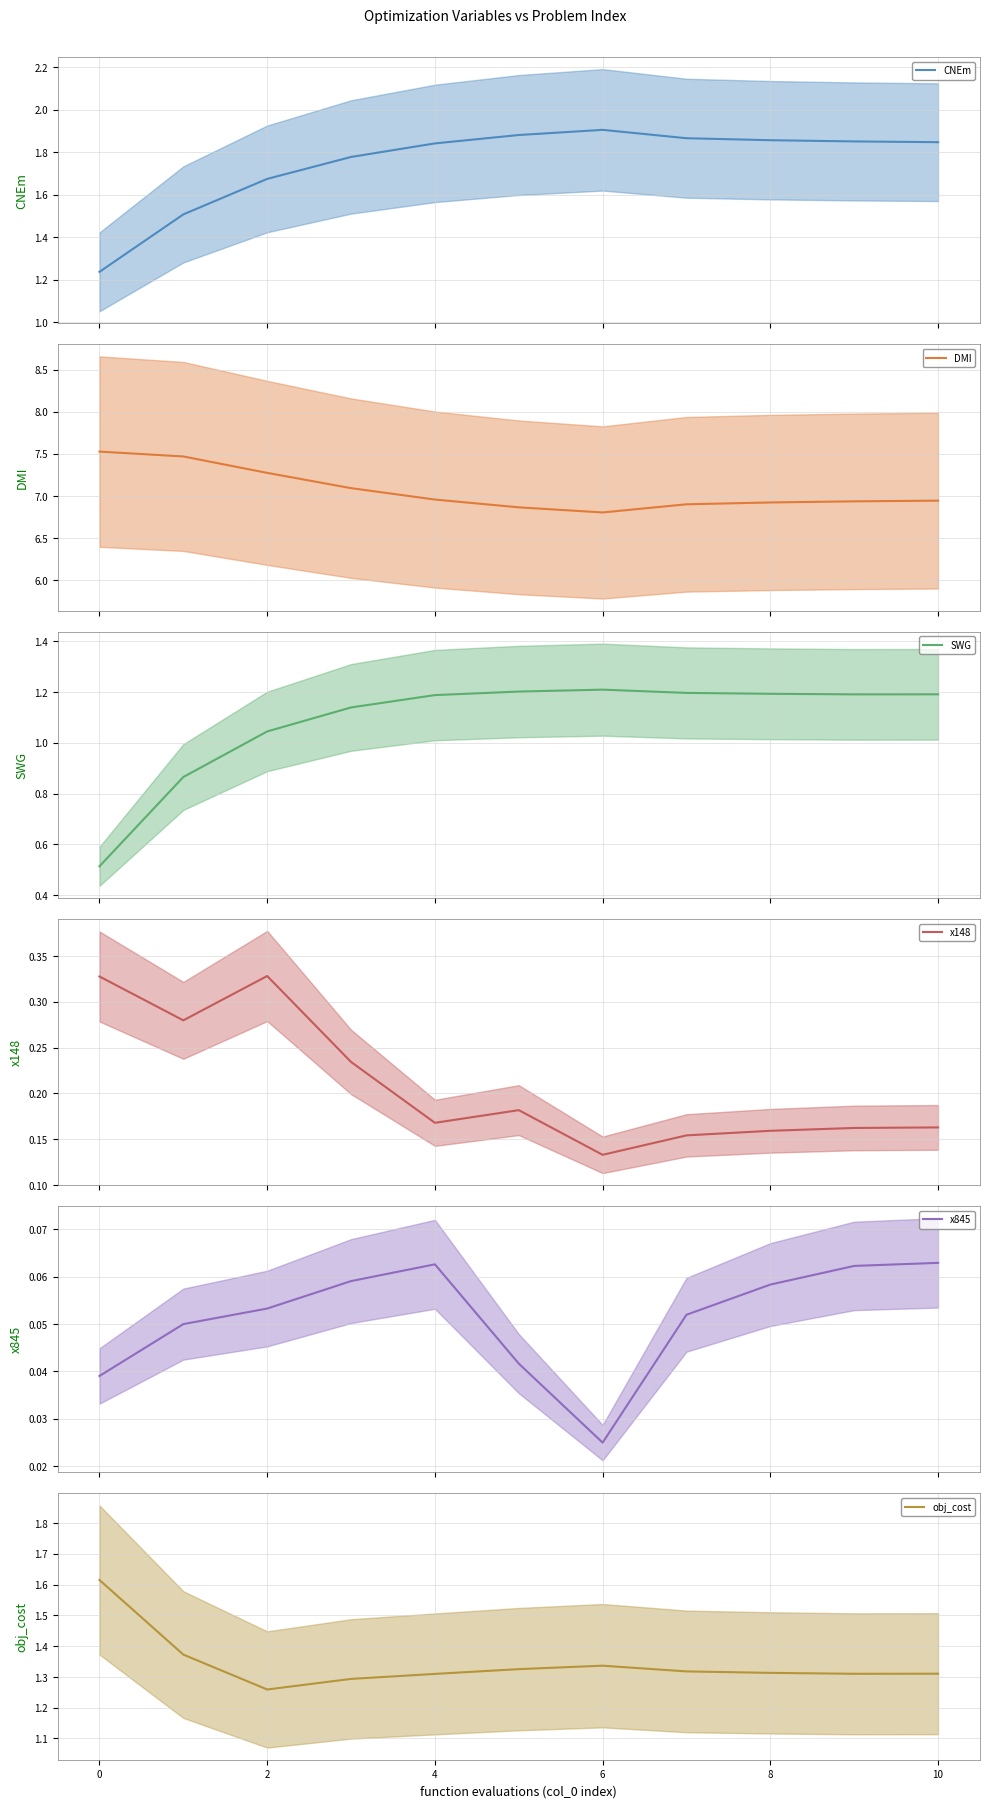

Count the number of categories in the chart.

11